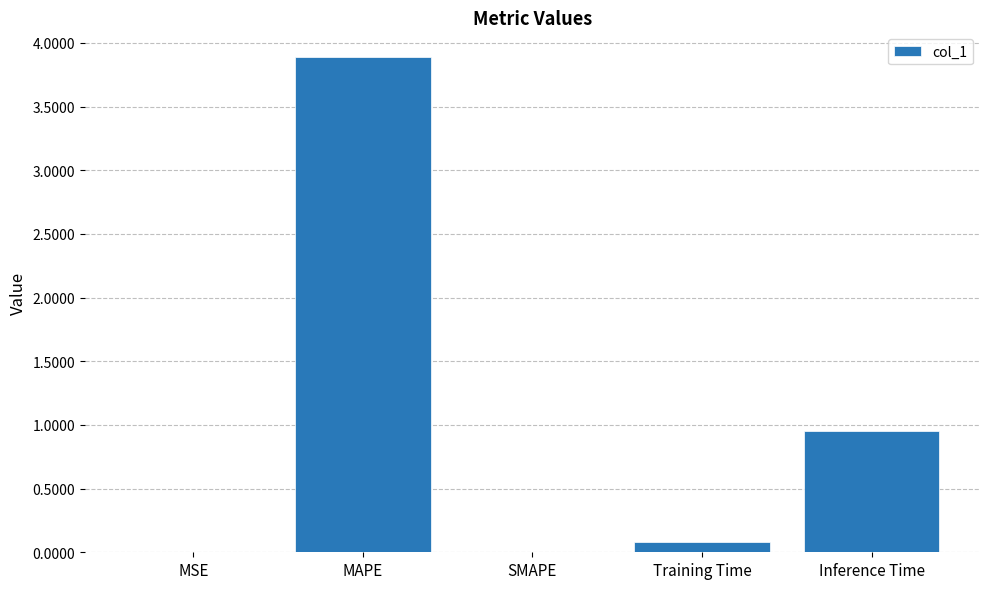

At which category does the chart reach its peak across all series?

MAPE